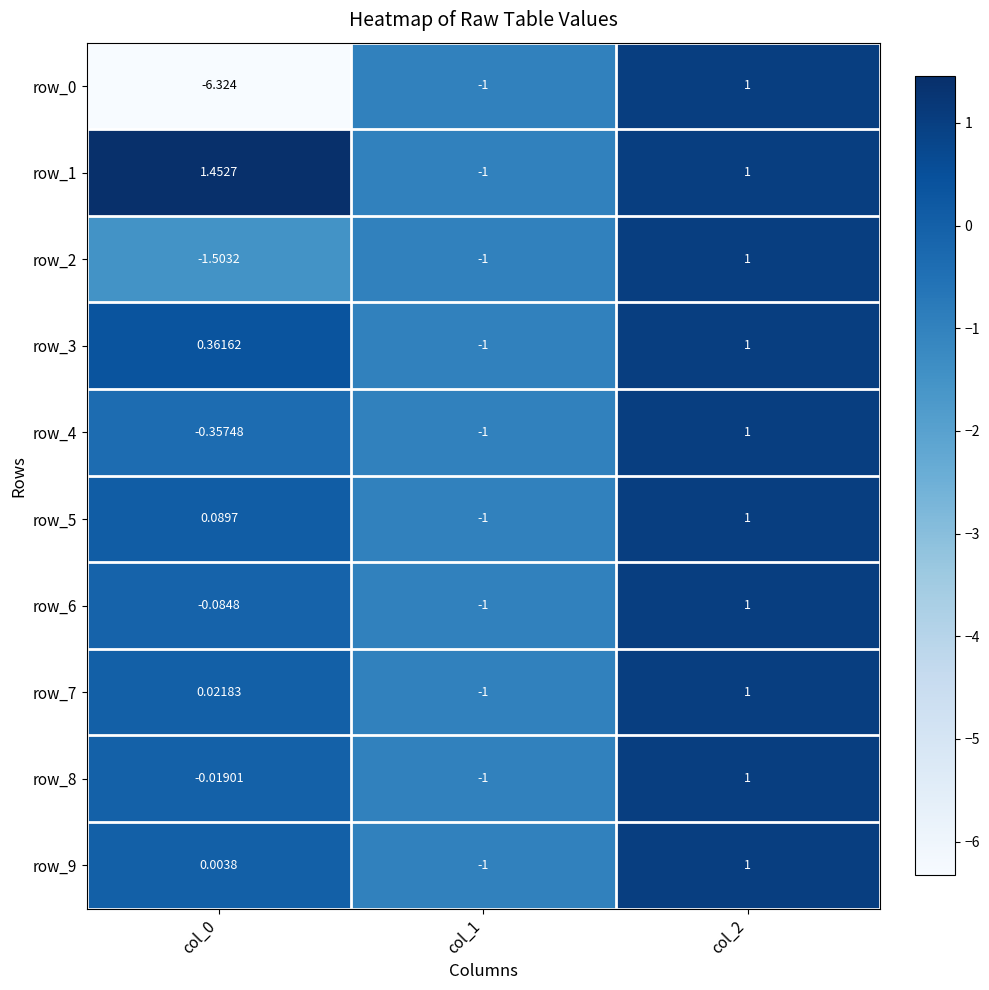

How many distinct data groups are displayed?

10